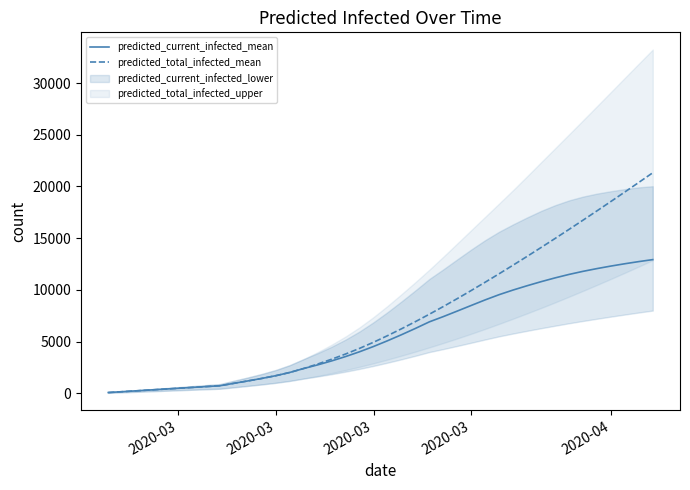

At 2020-03, list the series in order from largest to smallest.

predicted_current_infected_mean, predicted_total_infected_mean